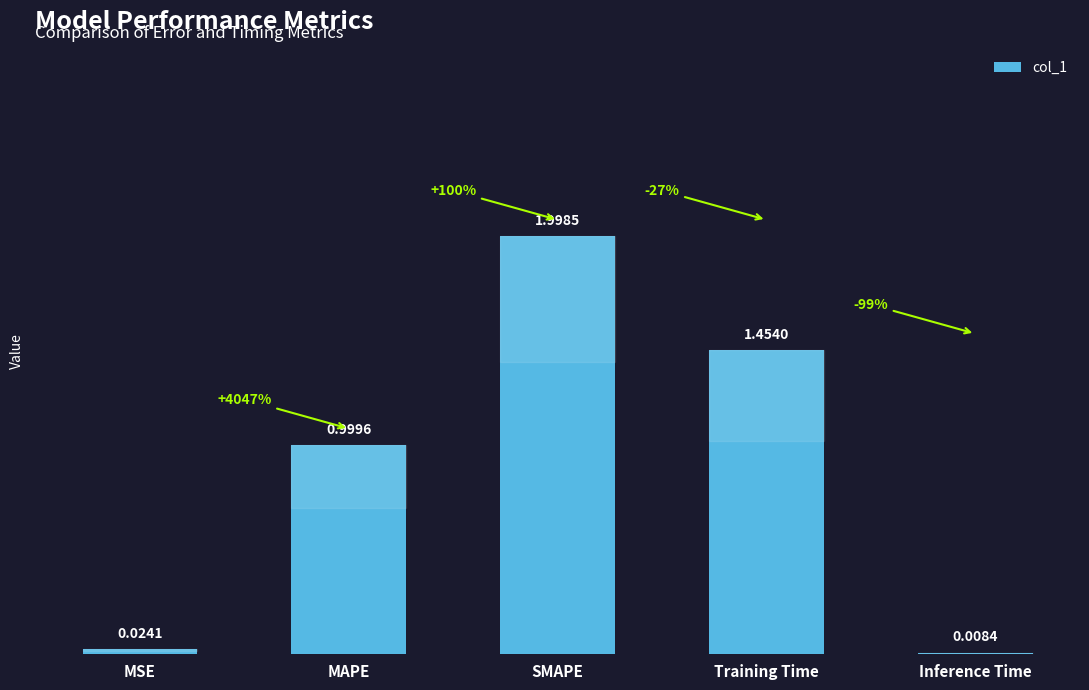

What is the sum of the values at MSE and MAPE?

1.0